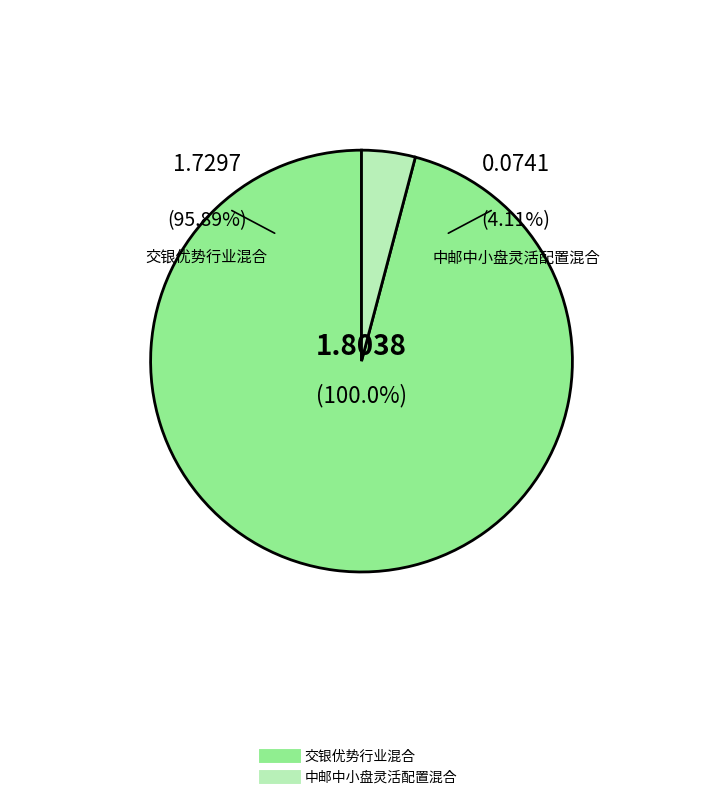

Is there a majority slice in this chart?

Yes